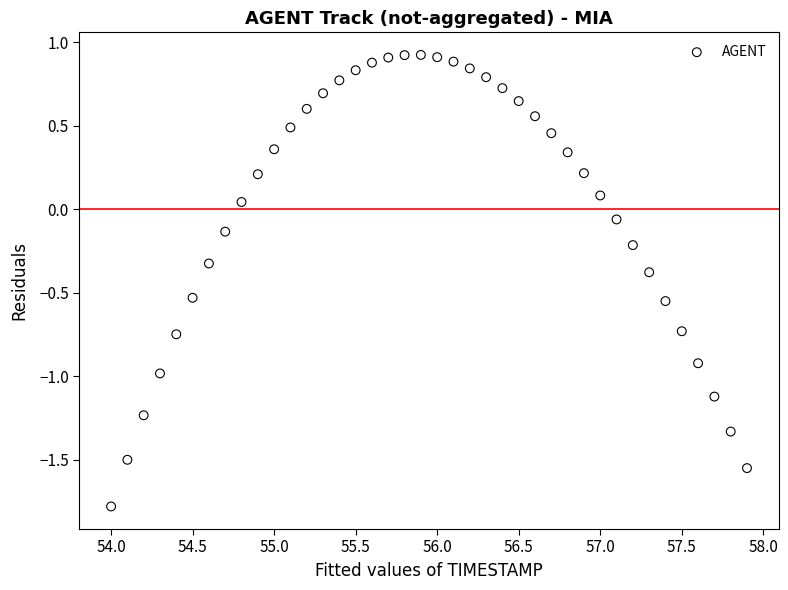

What is the range of Y values (max minus min)?

2.7